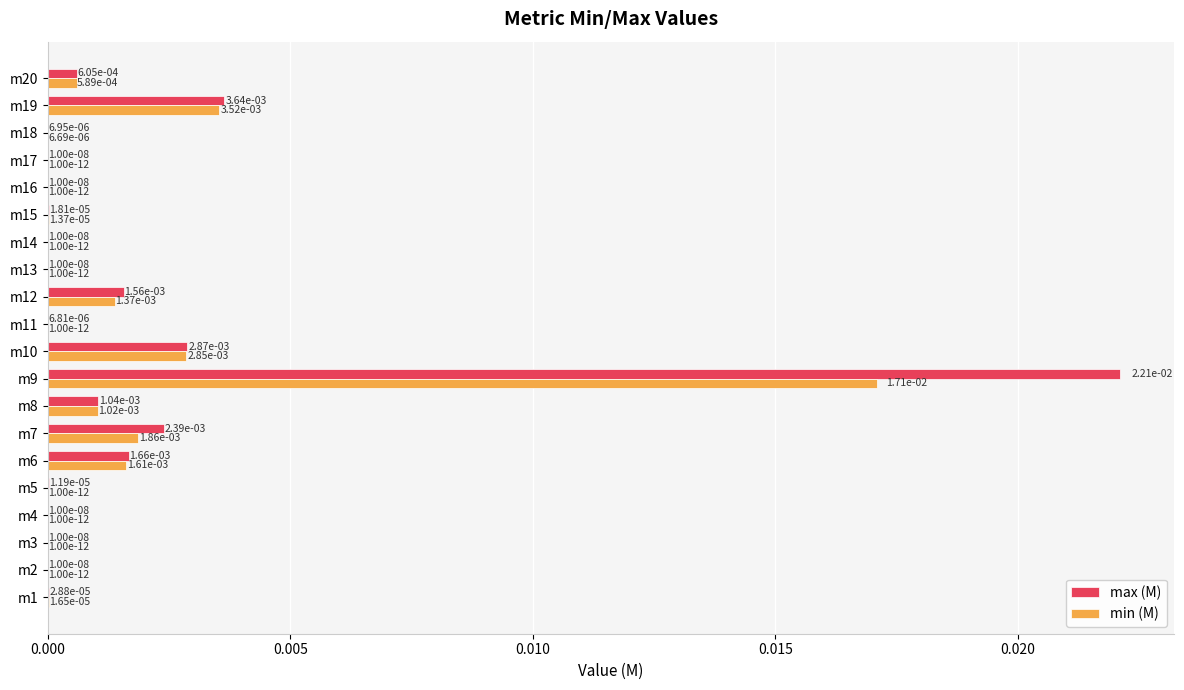

Which label corresponds to the largest value in the chart?

m9